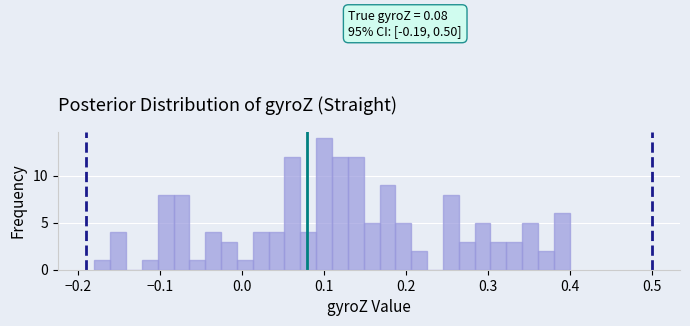

Read against the x-axis, roughly where is the centre of the tallest bar?

0.10